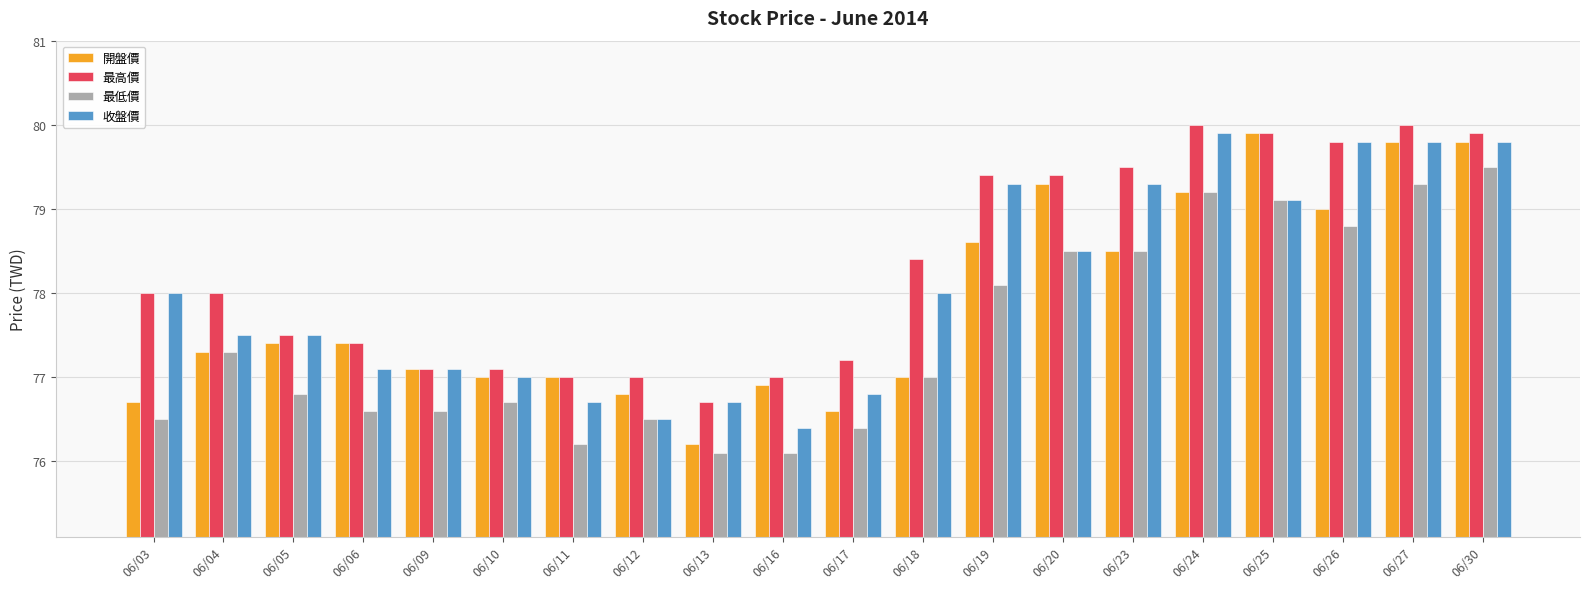

What is the average value of the 收盤價 series?

78.0